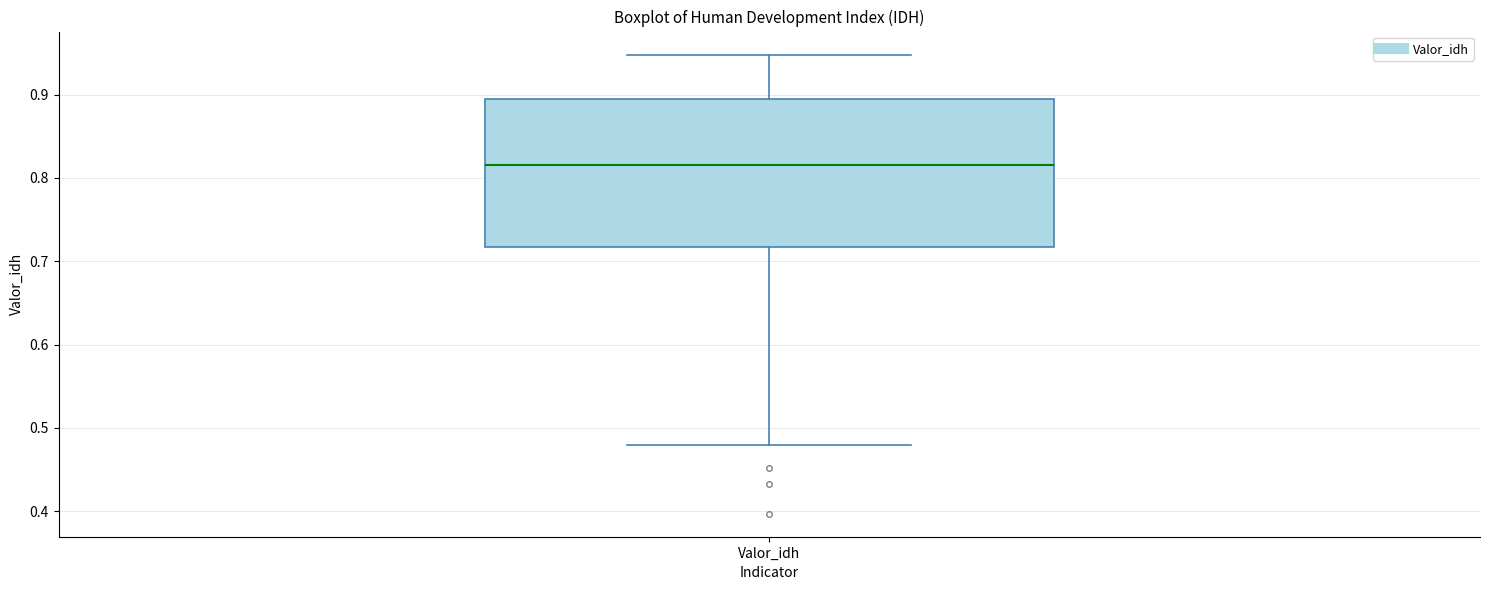

Read this box plot against the y-axis: the position of the median line, the range covered by the box, and the ends of both whiskers. The values are not printed on the chart, so give them approximately, as read against the axis.

median 0.82, box 0.72 to 0.89, whiskers 0.48 to 0.95